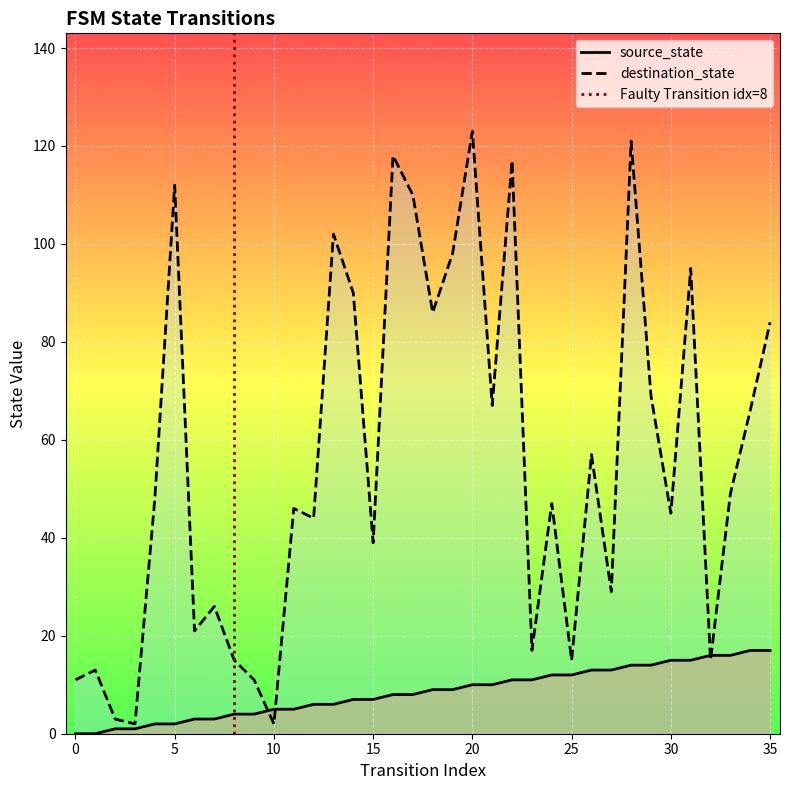

At which category does the chart reach its peak across all series?

20